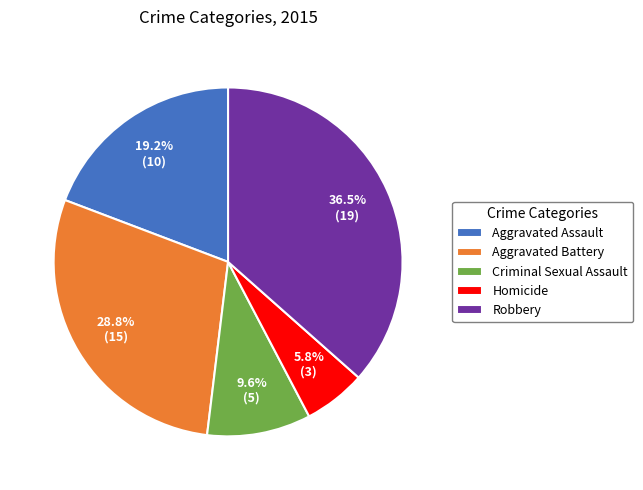

True or false: Criminal Sexual Assault accounts for 10% of the total.

True